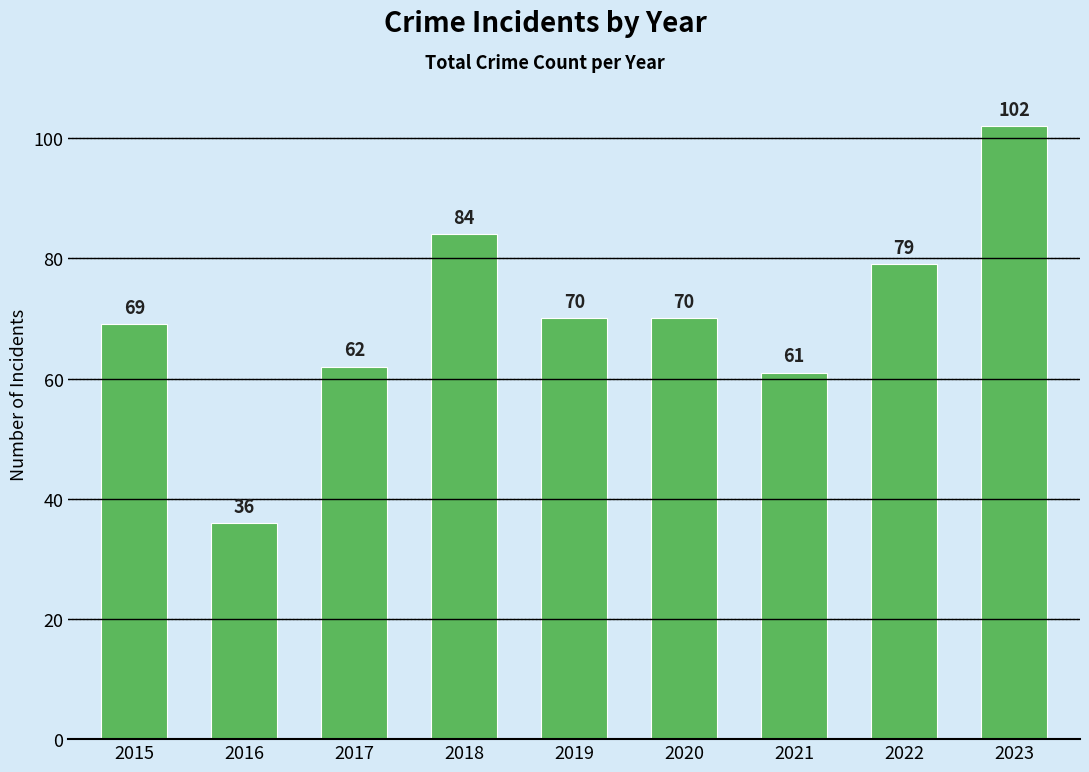

Which label corresponds to the smallest value in the chart?

2016